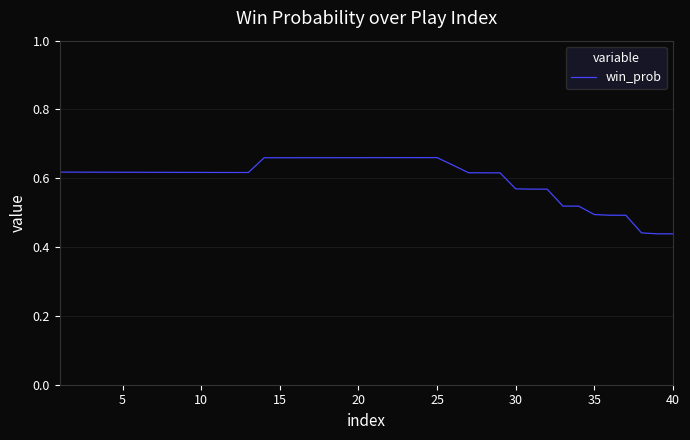

Does the chart have visible grid lines?

Yes